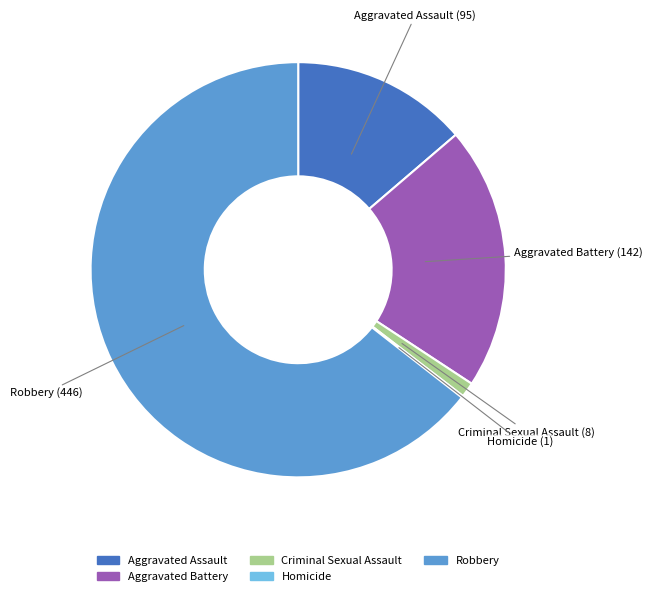

Is it true that Robbery is 64% of the pie?

True